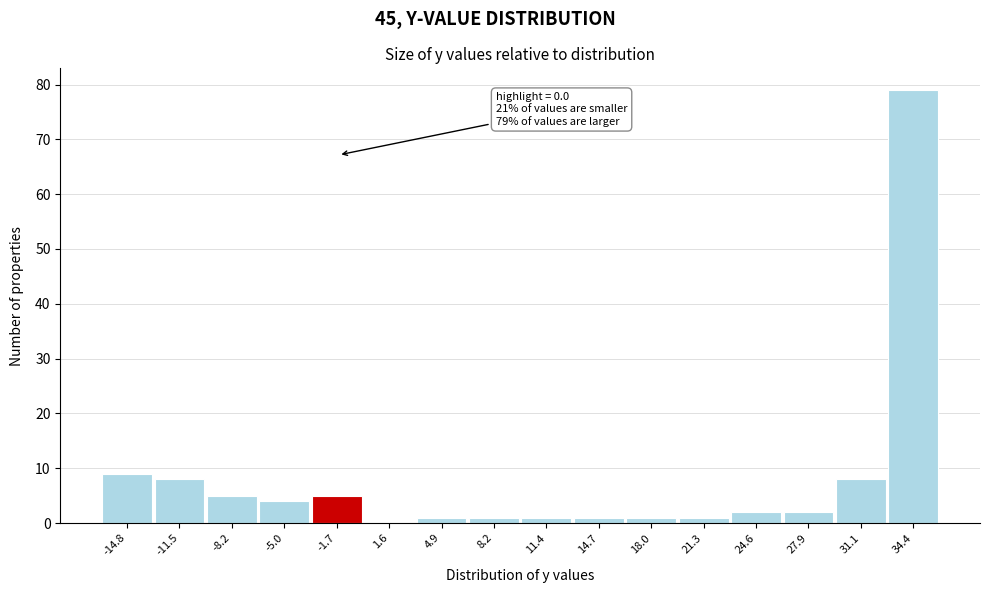

Reading left to right, extract all data points from this chart.

-14.8=9	-11.5=8	-8.2=5	-5.0=4	-1.7=5	1.6=0	4.9=1	8.2=1	11.4=1	14.7=1	18.0=1	21.3=1	24.6=2	27.9=2	31.1=8	34.4=79